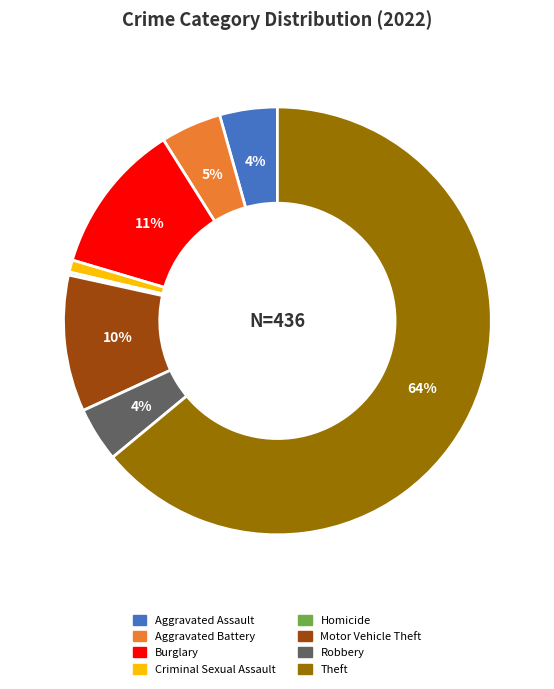

The Aggravated Battery slice represents 11% of the pie. True or false?

False